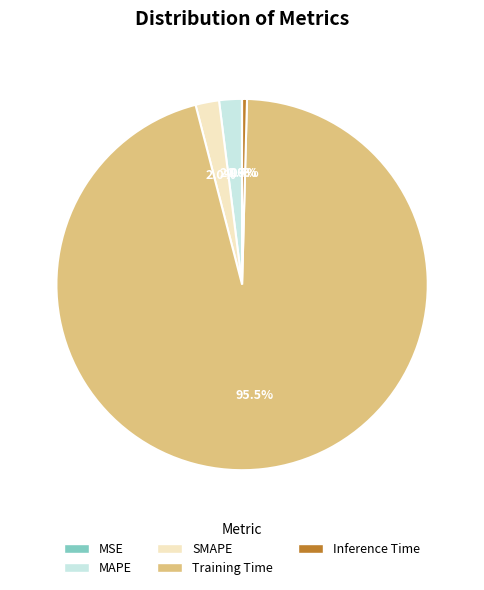

To the nearest percent, what portion does SMAPE represent?

2%